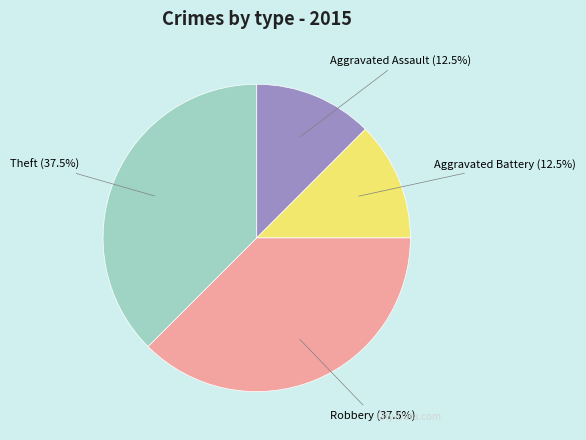

What percentage do Aggravated Battery and Theft together represent?

50.0%